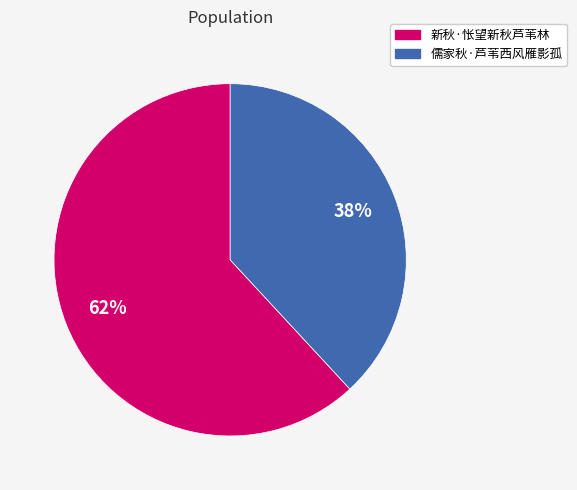

True or false: 新秋·怅望新秋芦苇林 accounts for 68% of the total.

False